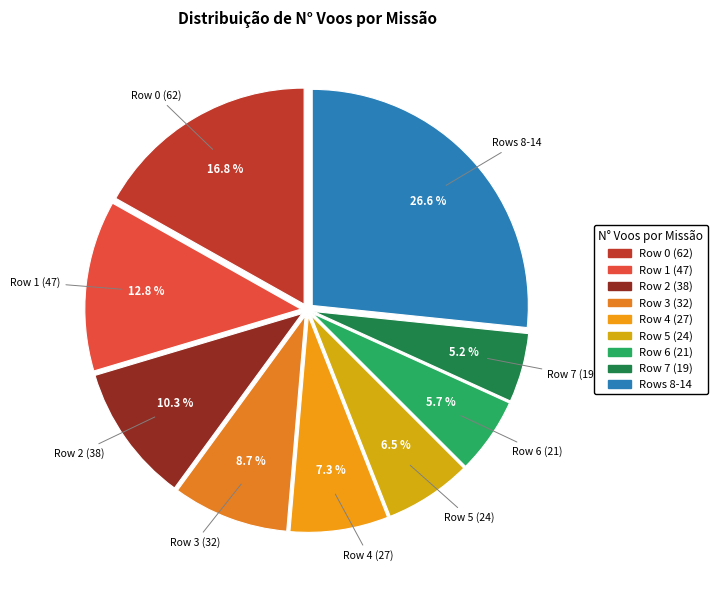

Is Row 1 (47) the majority of the pie?

No